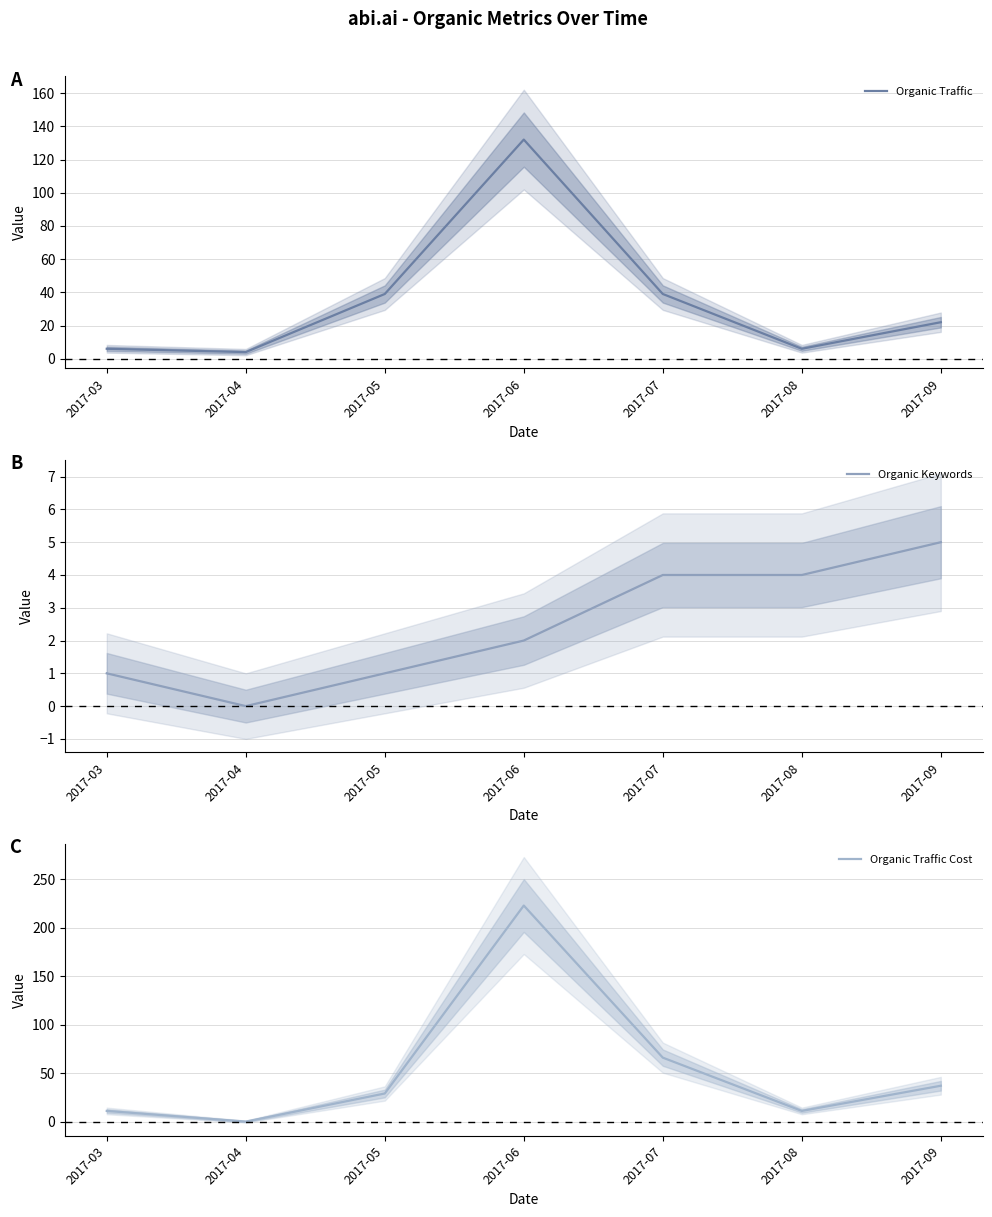

The Organic Traffic series shows 10 at 2017-03. True or false?

False